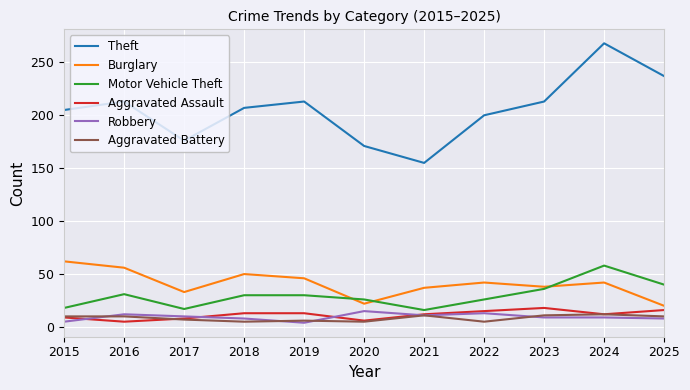

True or false: Burglary and Aggravated Assault cross at least once.

False